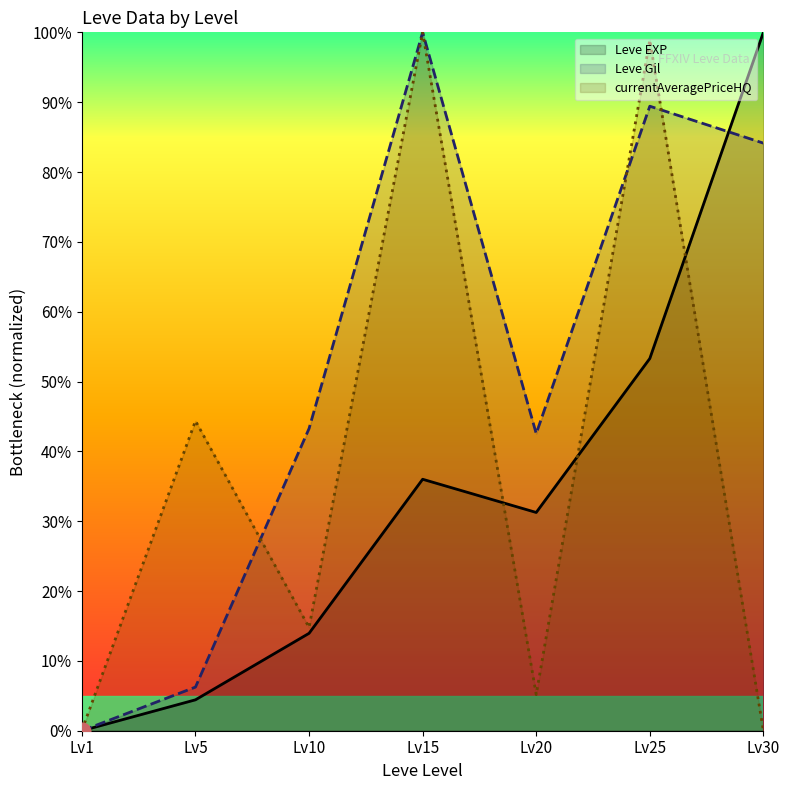

What is the difference between the highest and lowest values at Lv30?

100.0